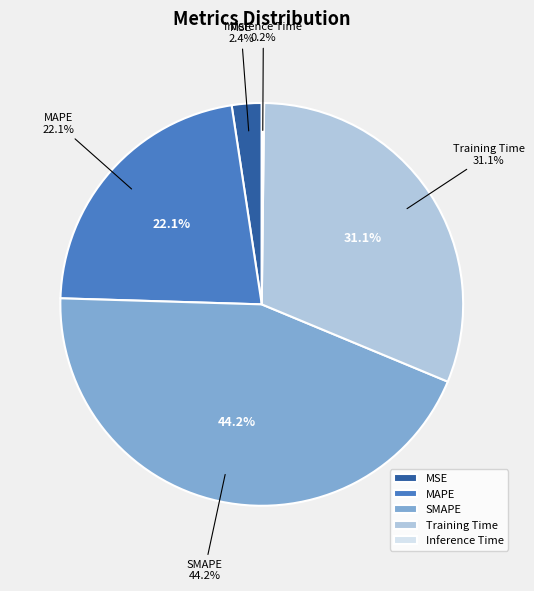

How much of the chart is everything except SMAPE?

55.8%